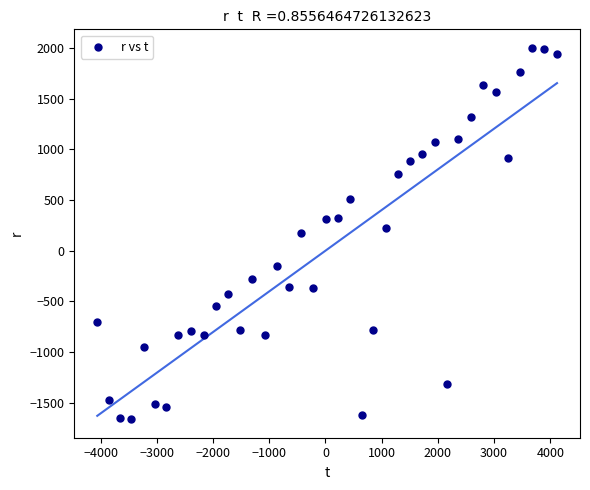

What is the range of Y values (max minus min)?

3661.8